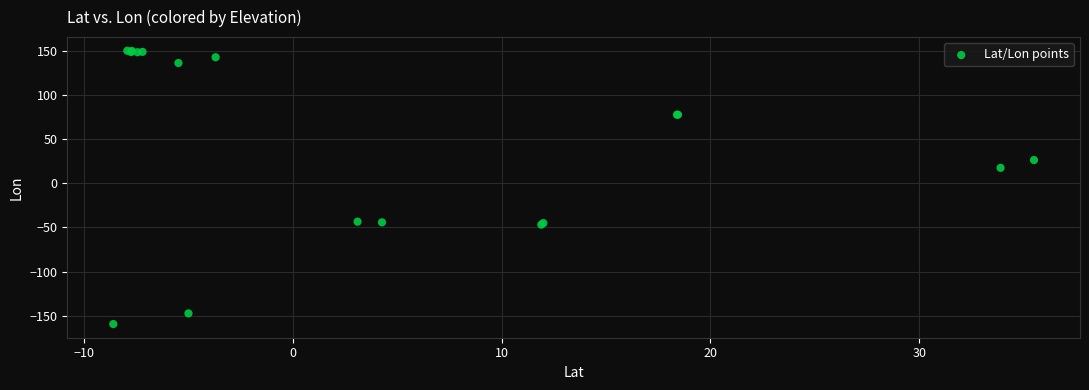

What Y value in the scatter plot is closest to -4?

17.5